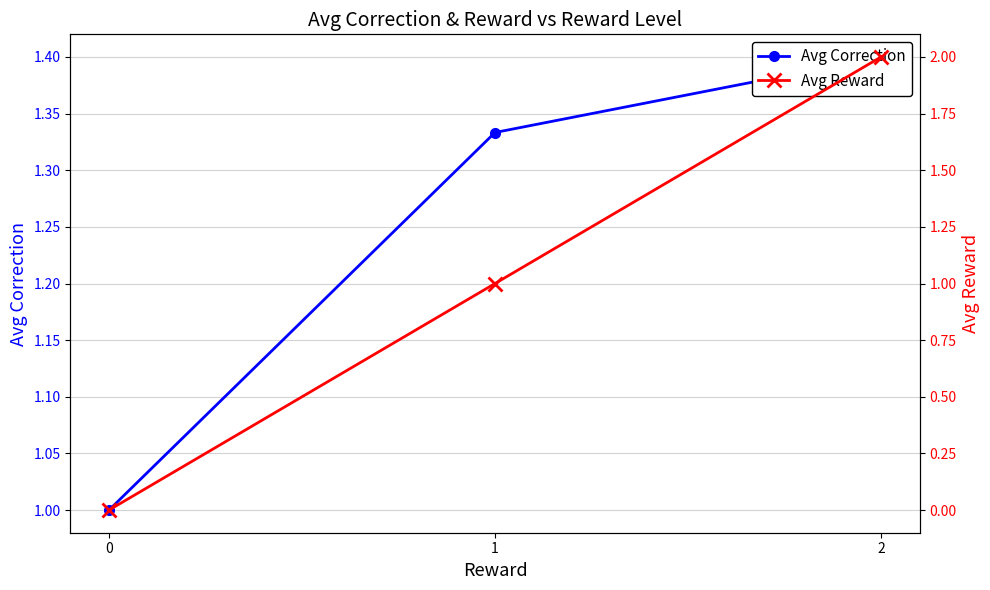

Reading right to left, what are all the values shown in this chart?

Avg Correction: 2=1.4	1=1.3	0=1.0
Avg Reward: 2=2.0	1=1.0	0=0.0